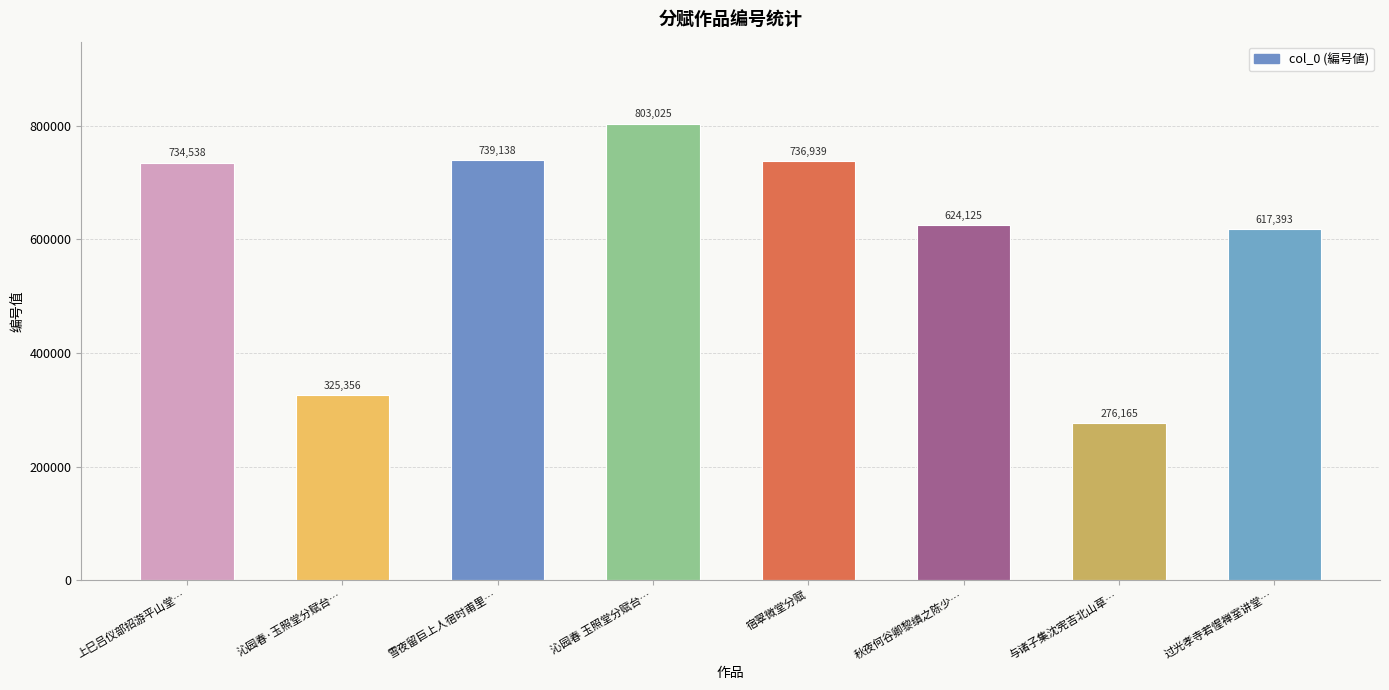

How many data points are less than 734538?

4